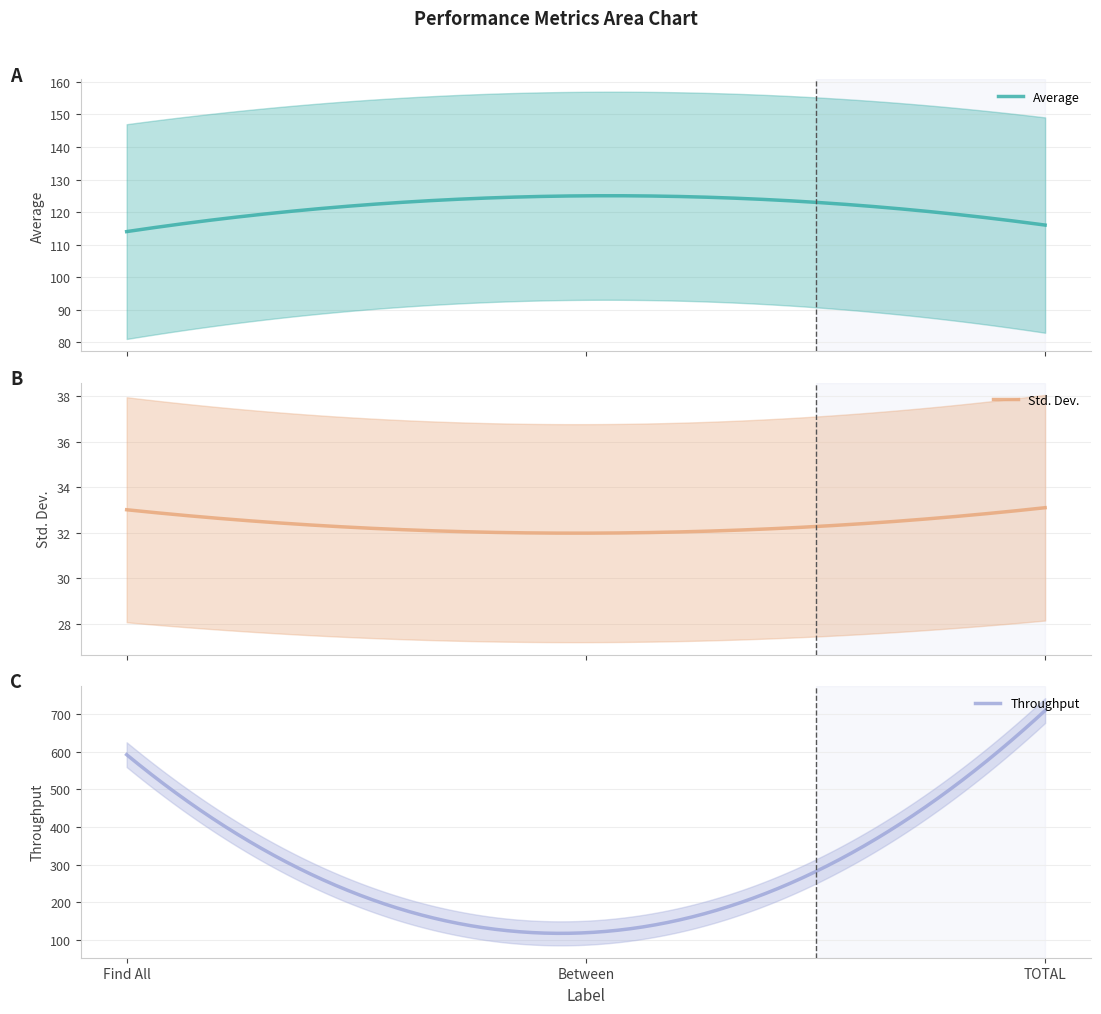

What is the smallest value displayed?

32.0